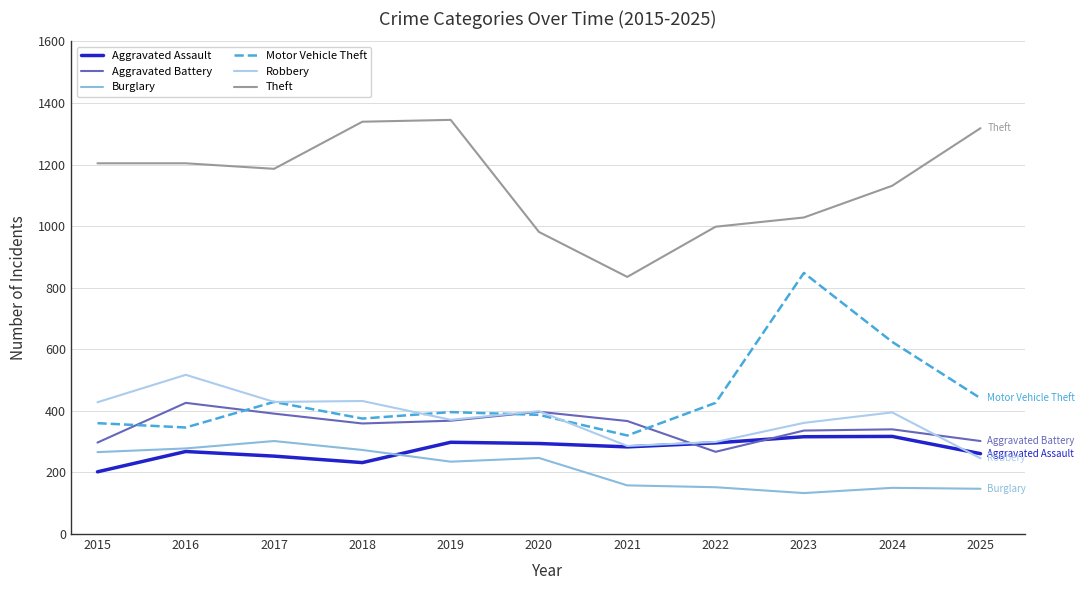

At how many categories does at least one series exceed 174?

11